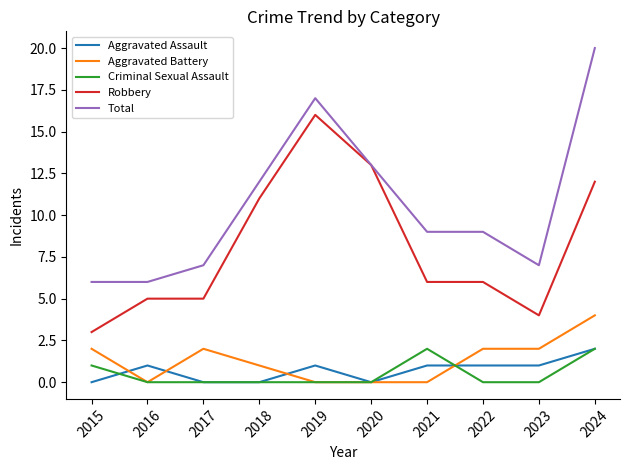

What is the difference between the maximum and minimum values in the Total series?

14